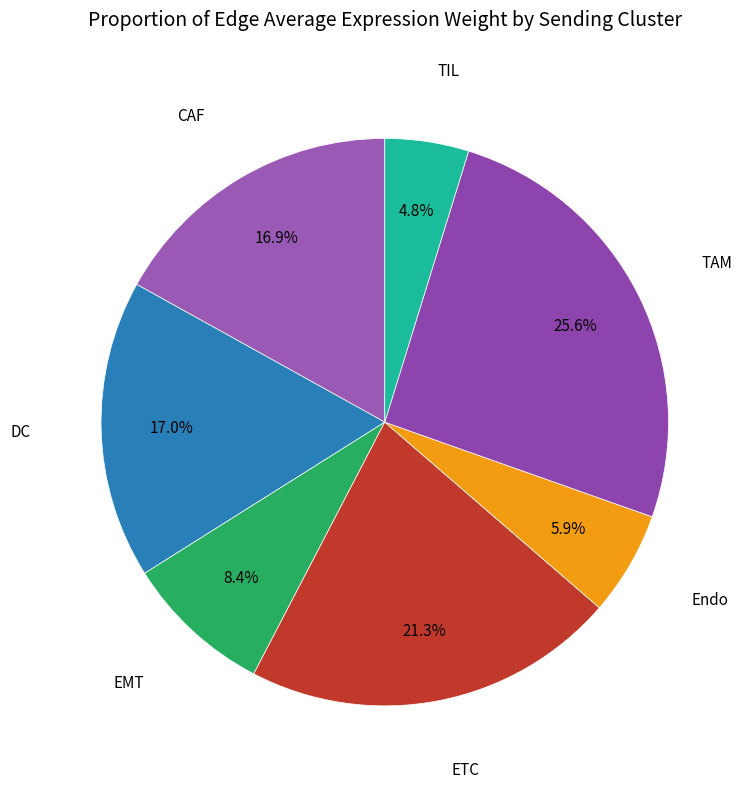

Count the number of slices in the pie.

7